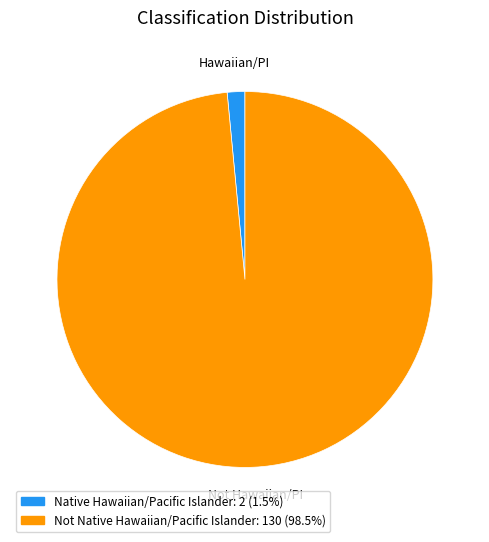

Does any single category account for the majority?

Yes